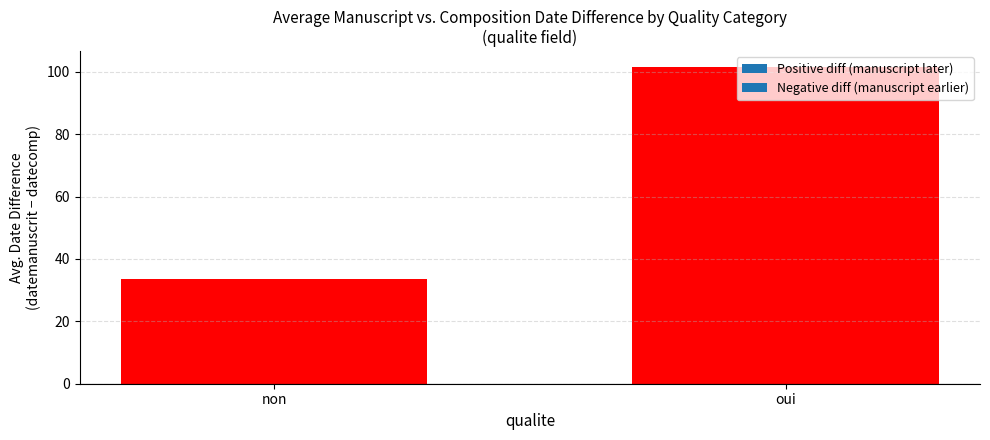

Rank the categories by value from highest to lowest.

oui, non